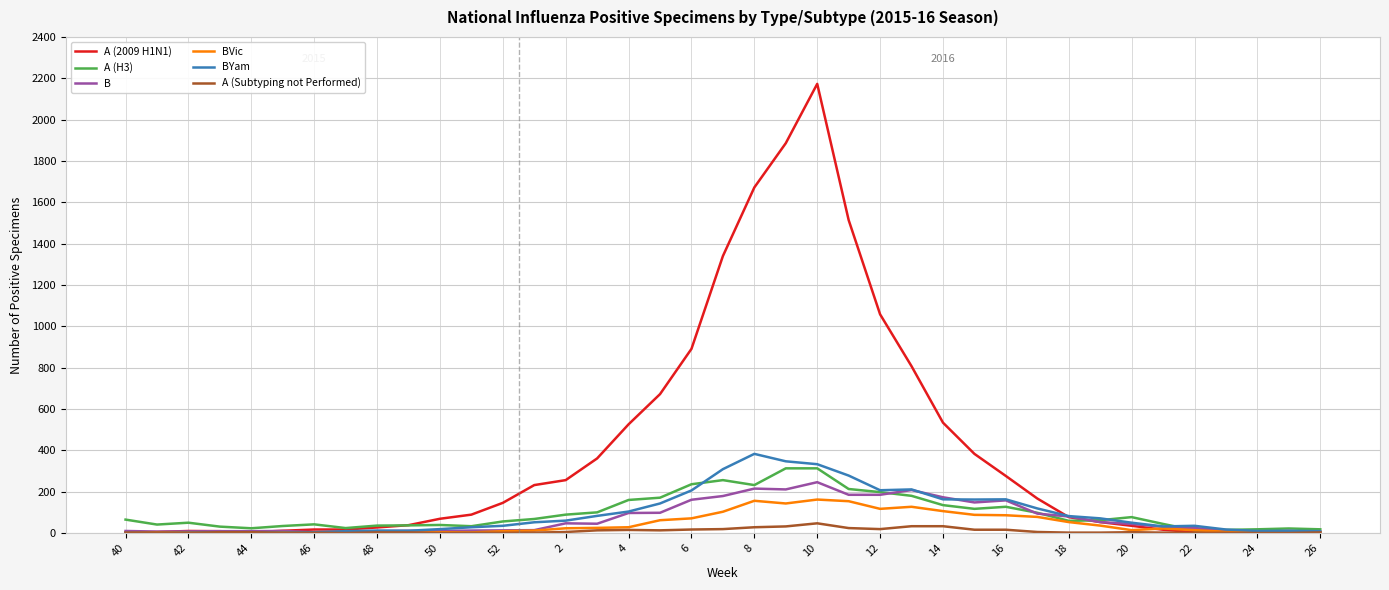

Which series has the largest range (max minus min)?

A (2009 H1N1)